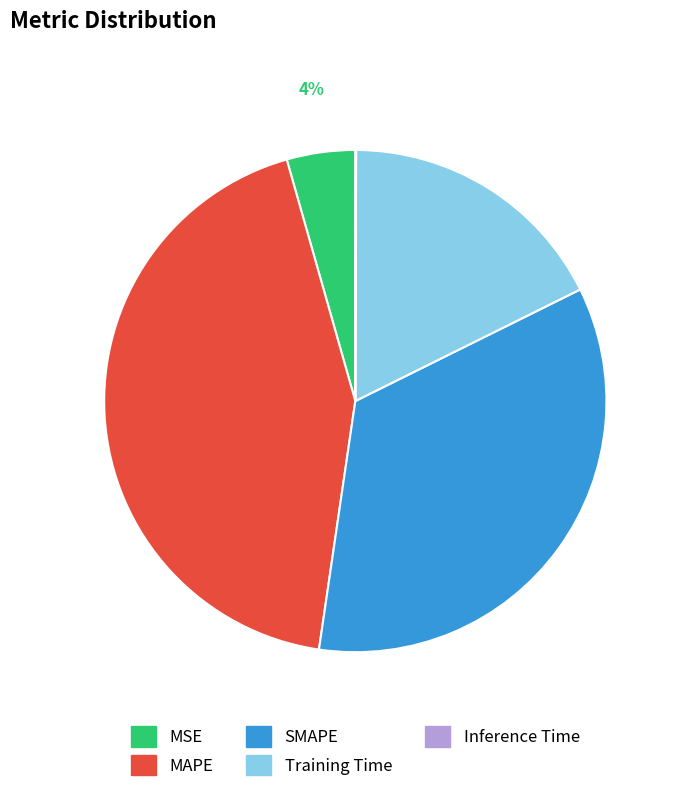

To the nearest percent, what is the difference between the largest and smallest slice percentages?

43%